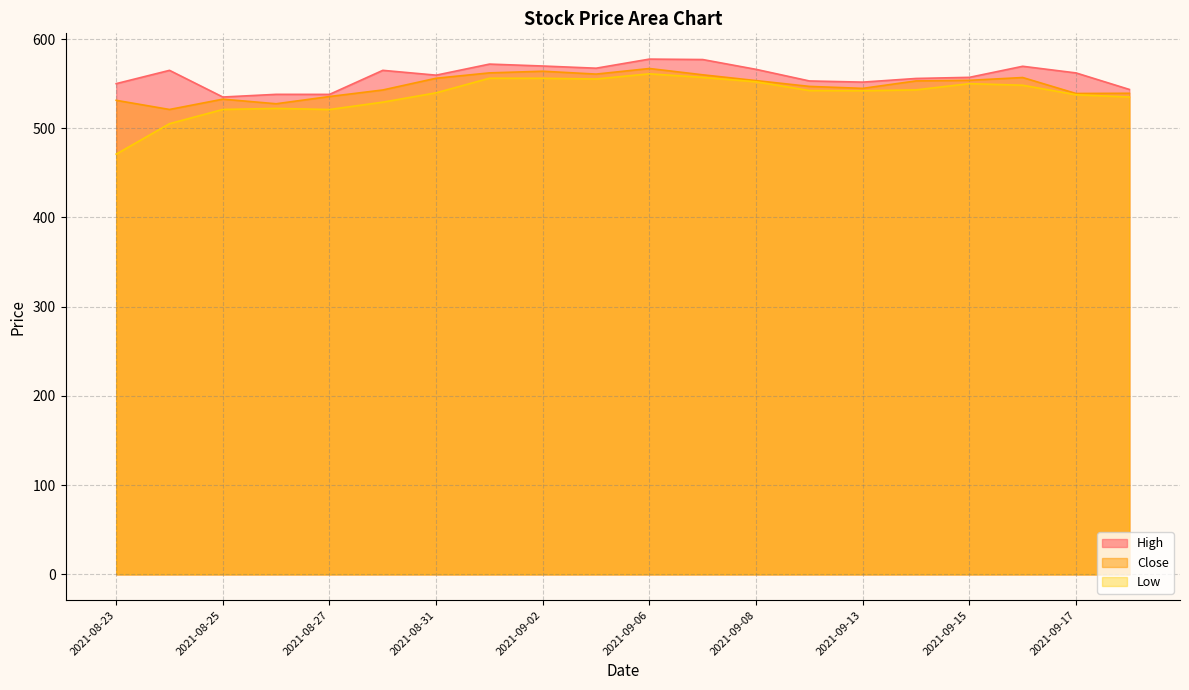

Is the value of High at 2021-09-01 greater than the value of Close at 2021-09-08?

Yes